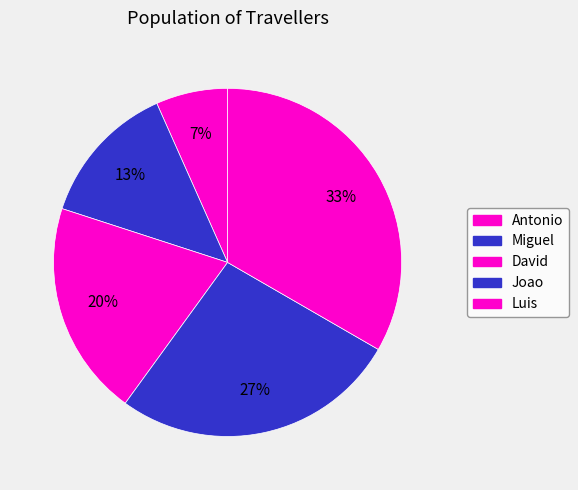

What percentage do Luis and David together represent?

53.3%